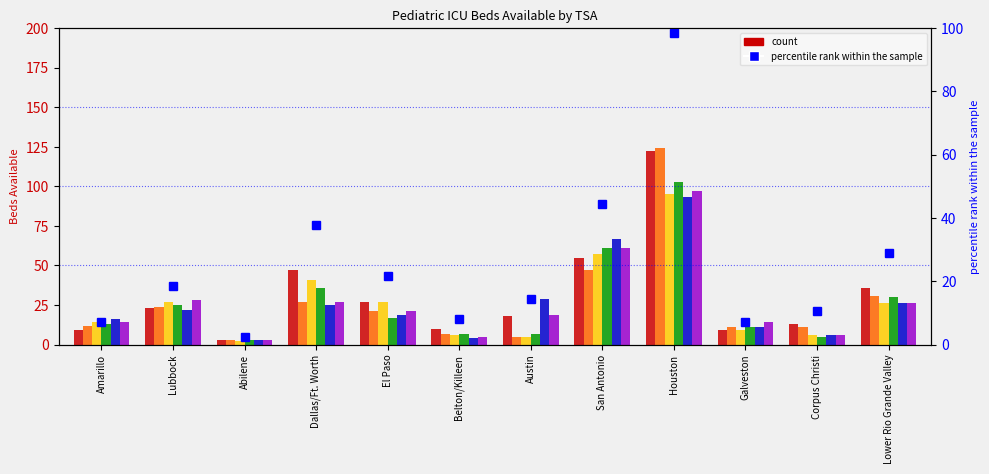

Reading right to left, list all the values displayed in this chart.

29.0	10.5	7.3	98.4	44.4	14.5	8.1	21.8	37.9	2.4	18.5	7.3